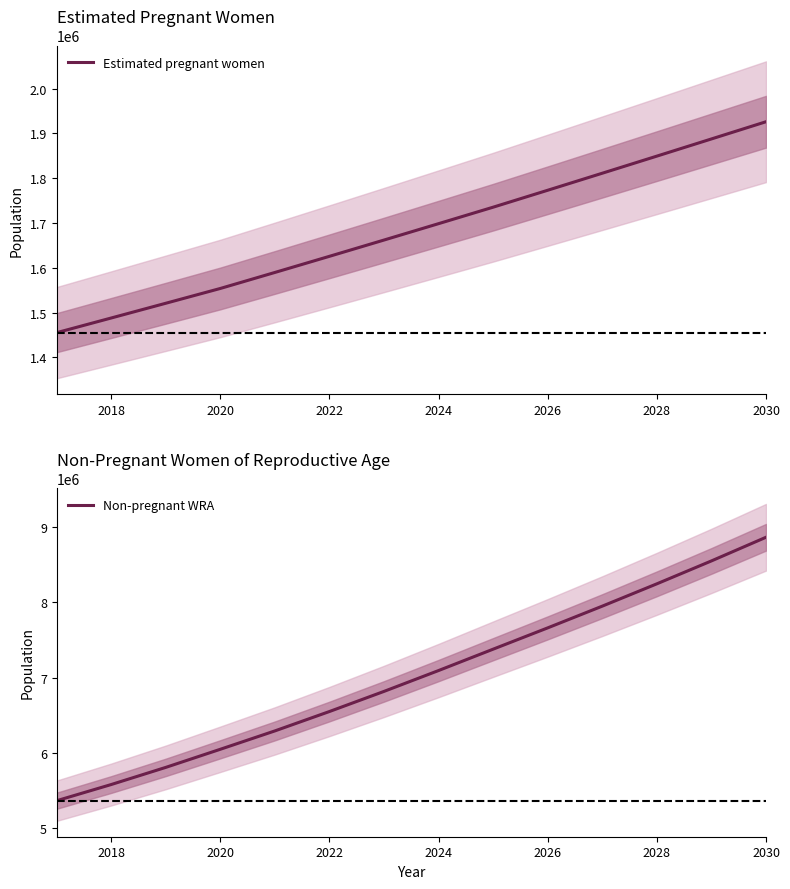

The value of Non-pregnant WRA at 2028 is 8247628.2. True or false?

True